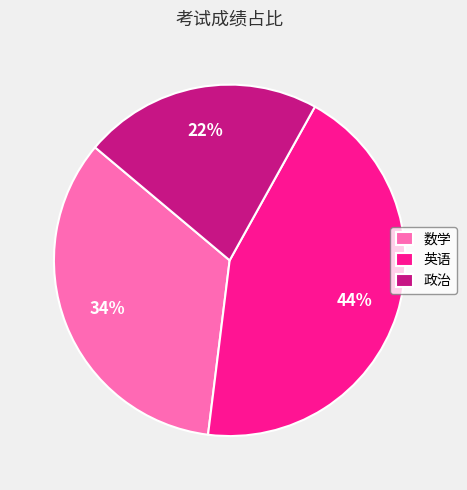

Do 英语 and 政治 together represent more than half of the pie?

Yes